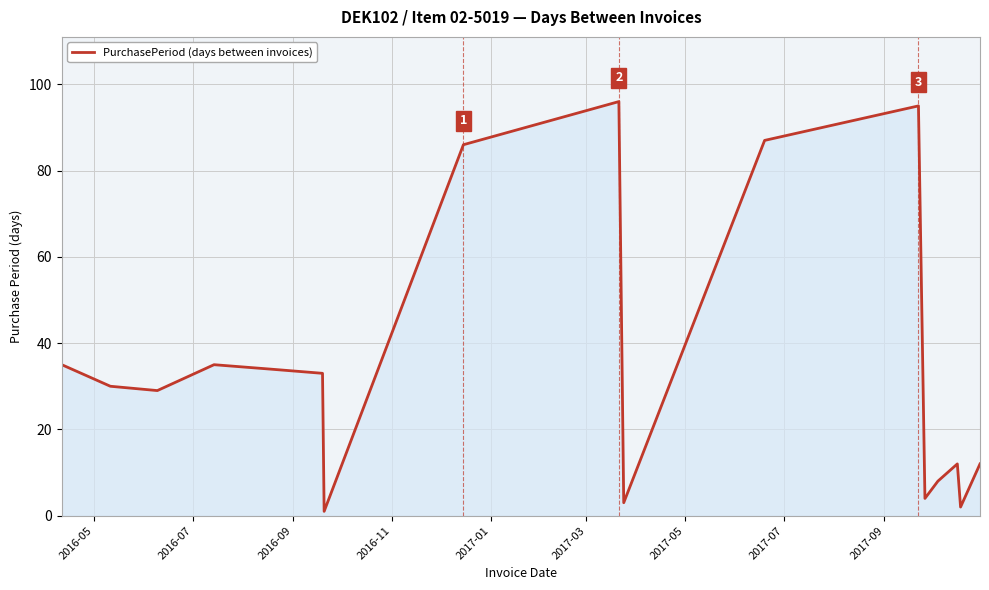

Reading left to right, list all the values displayed in this chart.

35	30	29	35	34	33	1	86	96	3	87	95	4	8	12	2	12